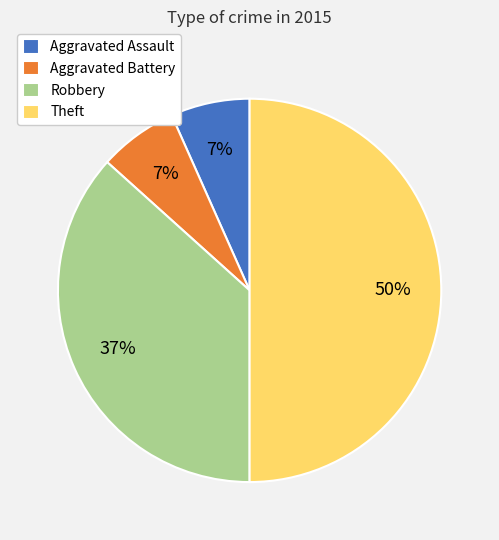

What is the largest slice in the pie chart?

Theft